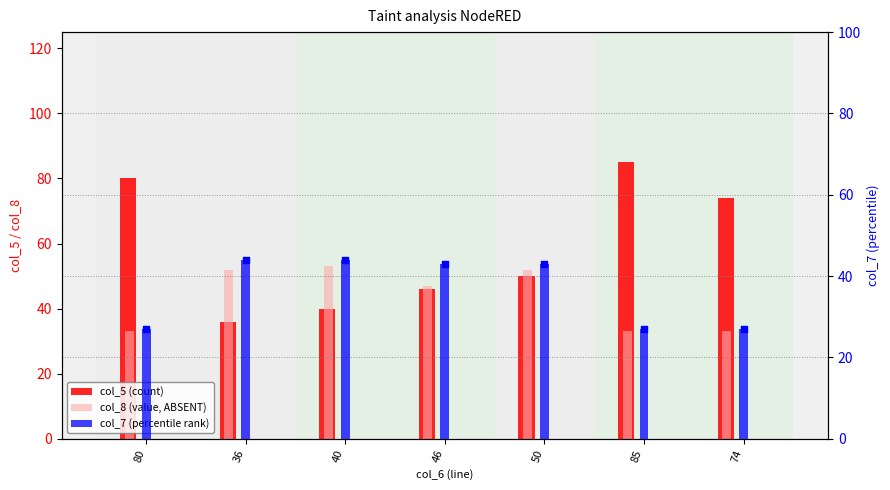

What are all the series names shown in the legend?

col_5 (count), col_8 (value, ABSENT), col_7 (percentile rank)